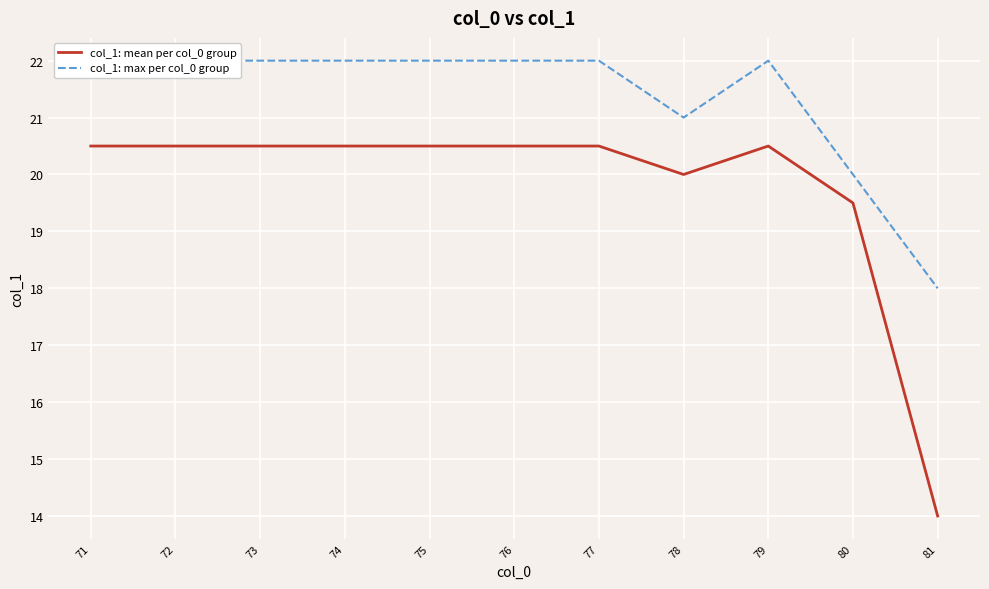

True or false: col_1: mean per col_0 group and col_1: max per col_0 group cross at least once.

False